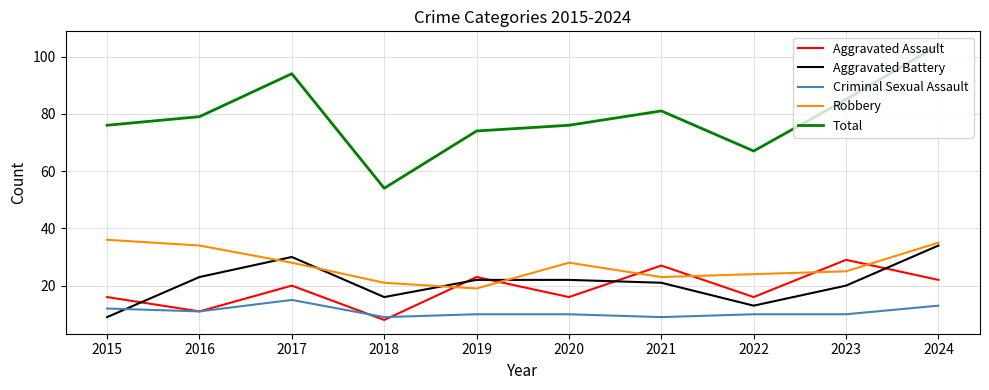

Is the value of Aggravated Battery at 2020 greater than the value of Robbery at 2019?

Yes